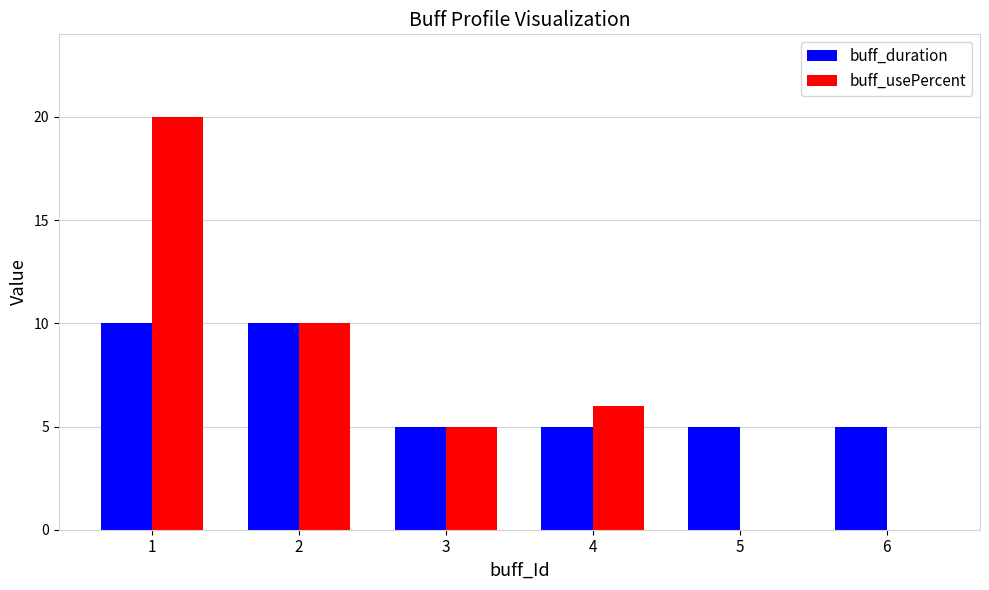

Between 2 and 4, which series saw the biggest shift?

buff_duration